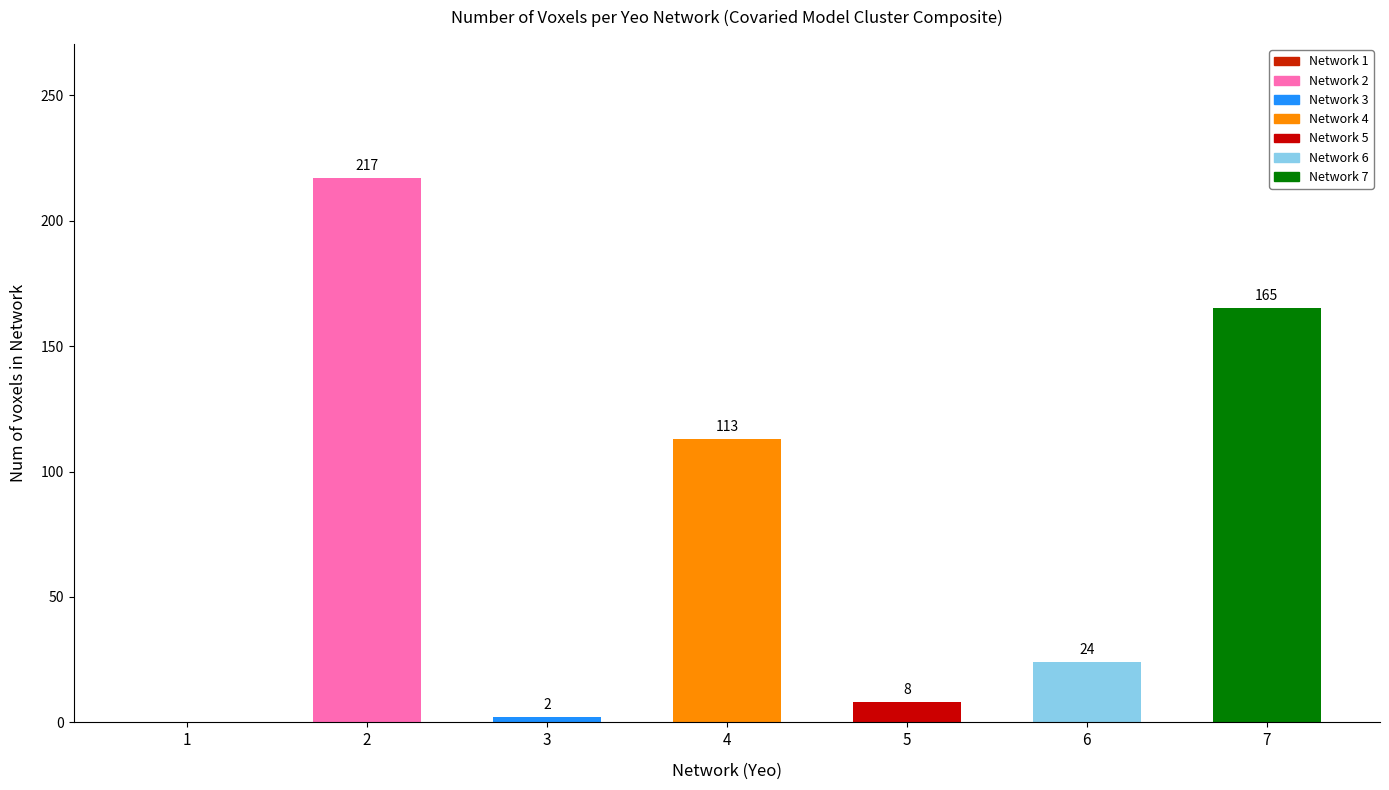

What is the maximum value shown in the chart?

217